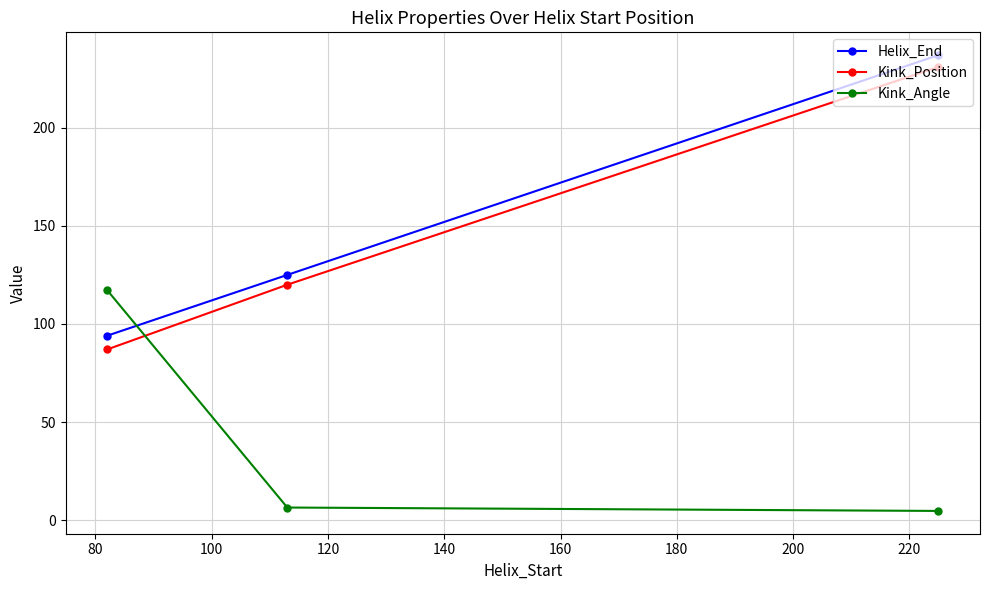

What is the value of the Helix_End point at the 1st from the left?

94.0